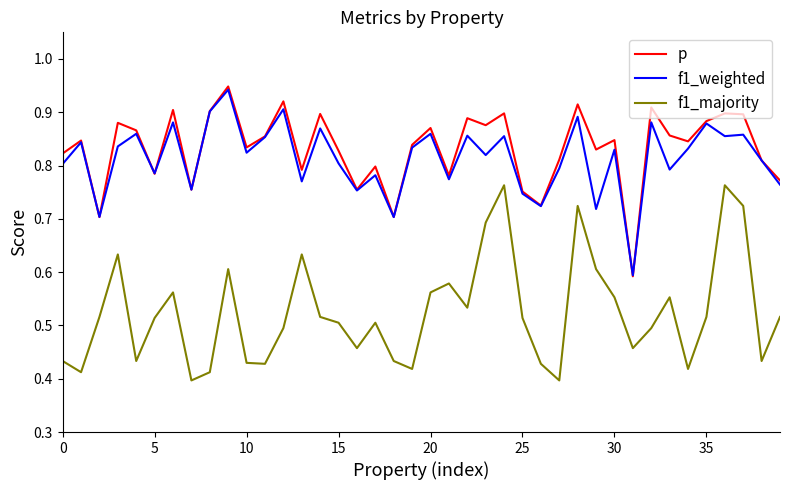

True or false: f1_majority and p cross at least once.

False